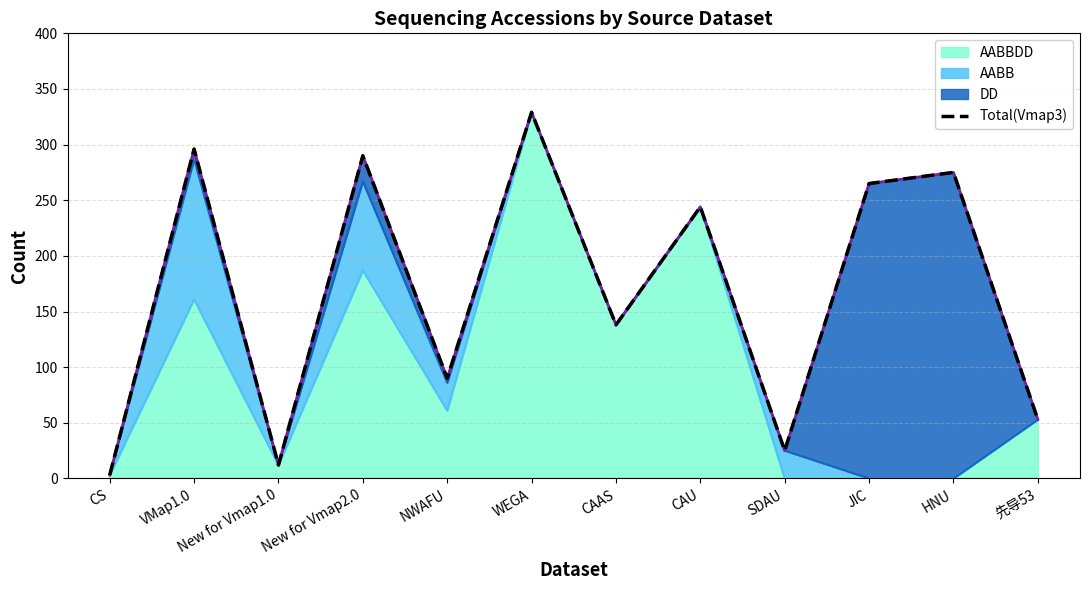

Which category has the highest value across all series?

WEGA